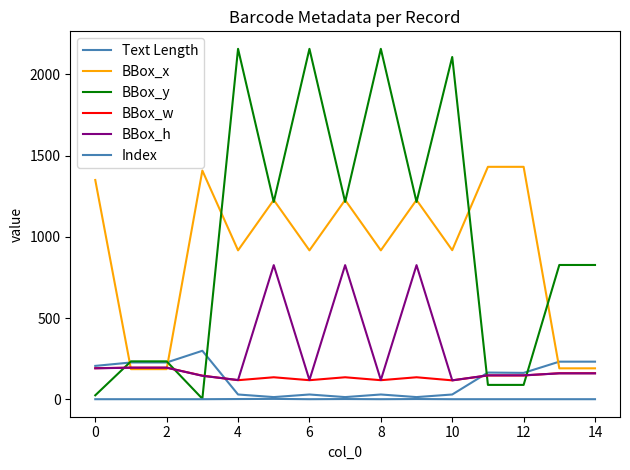

In BBox_x, how many points are lower than both neighbors (excluding endpoints)?

4